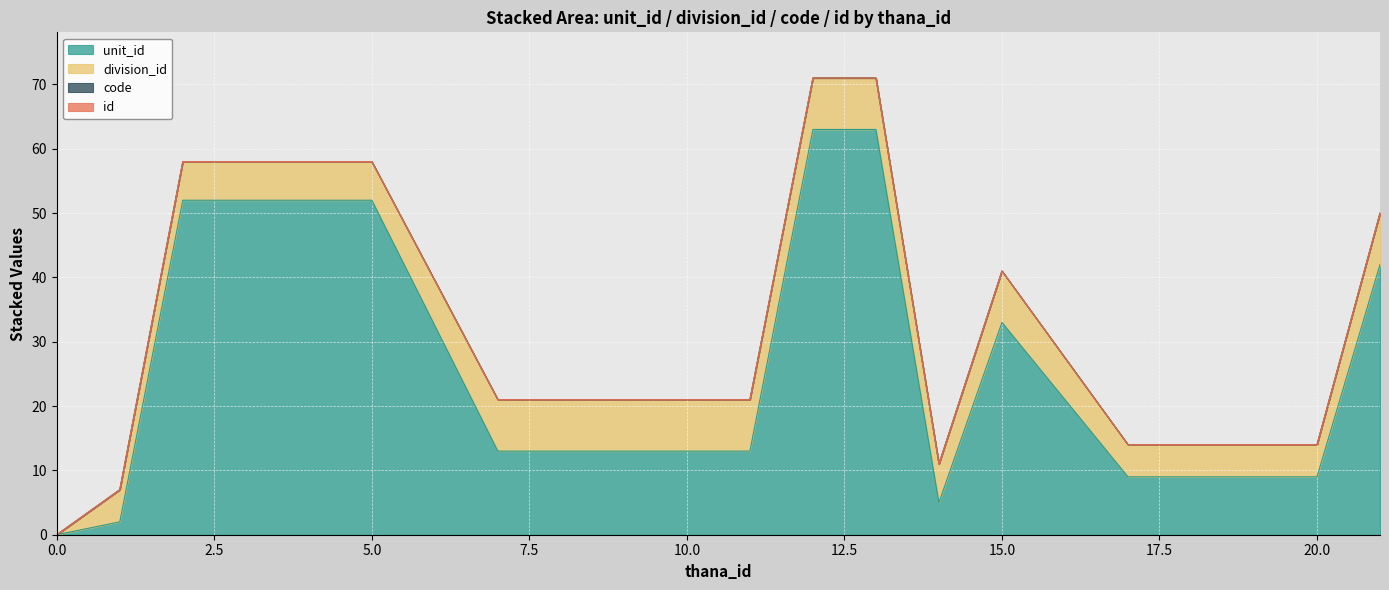

What are all the series names shown in the legend?

unit_id, division_id, code, id